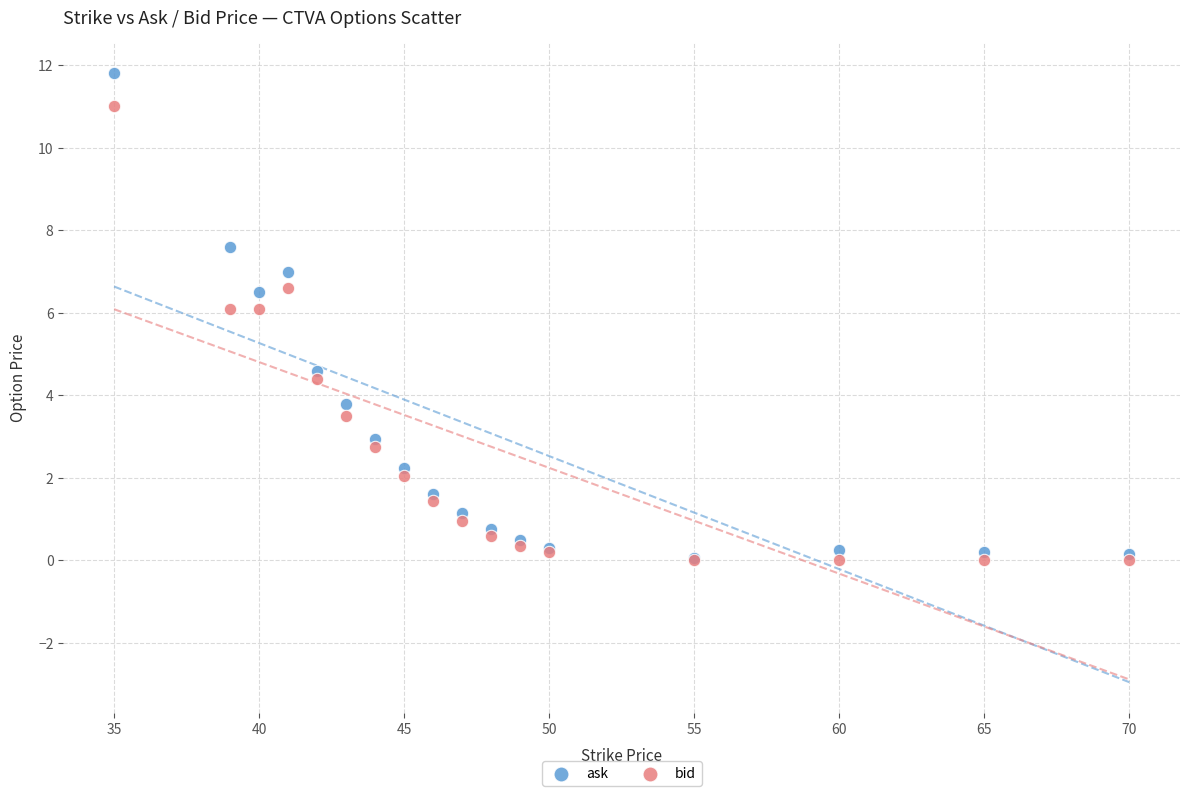

In the ask series, what Y value is closest to 5?

4.6